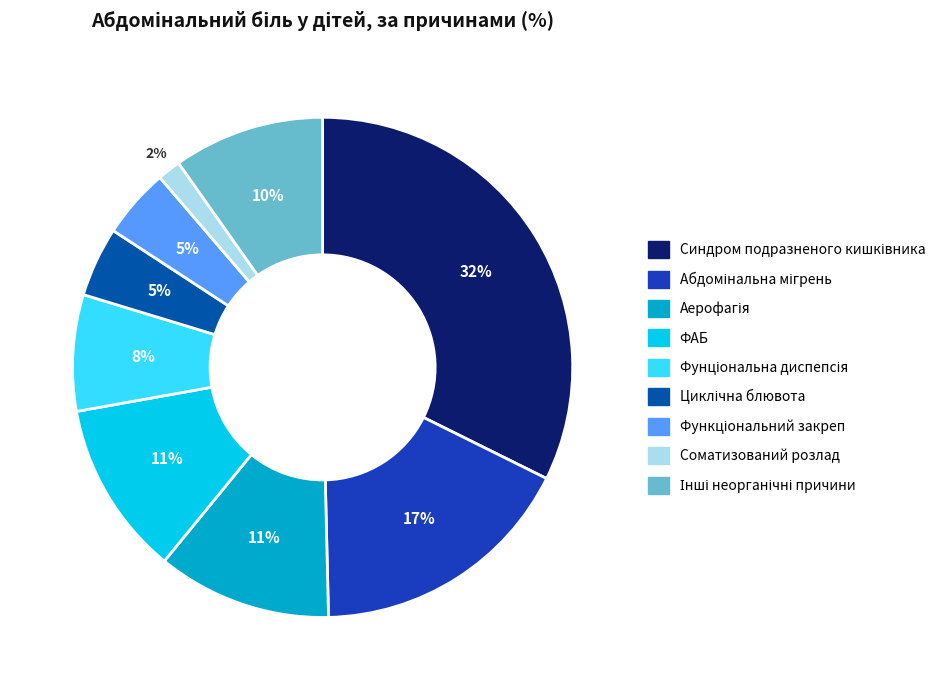

Does any single category account for the majority?

No